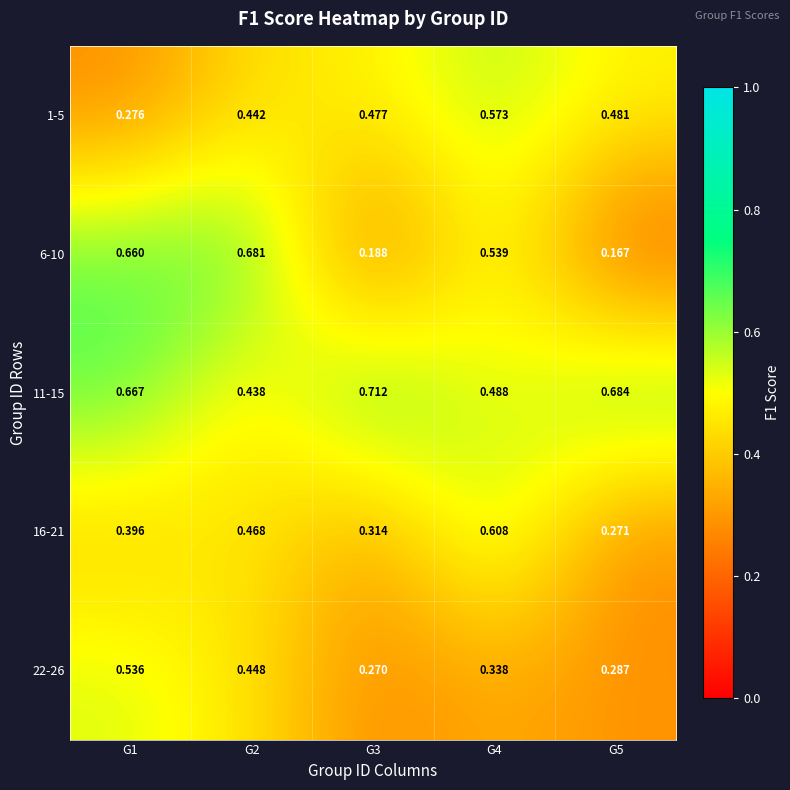

Which category has the lowest value across all series?

G5